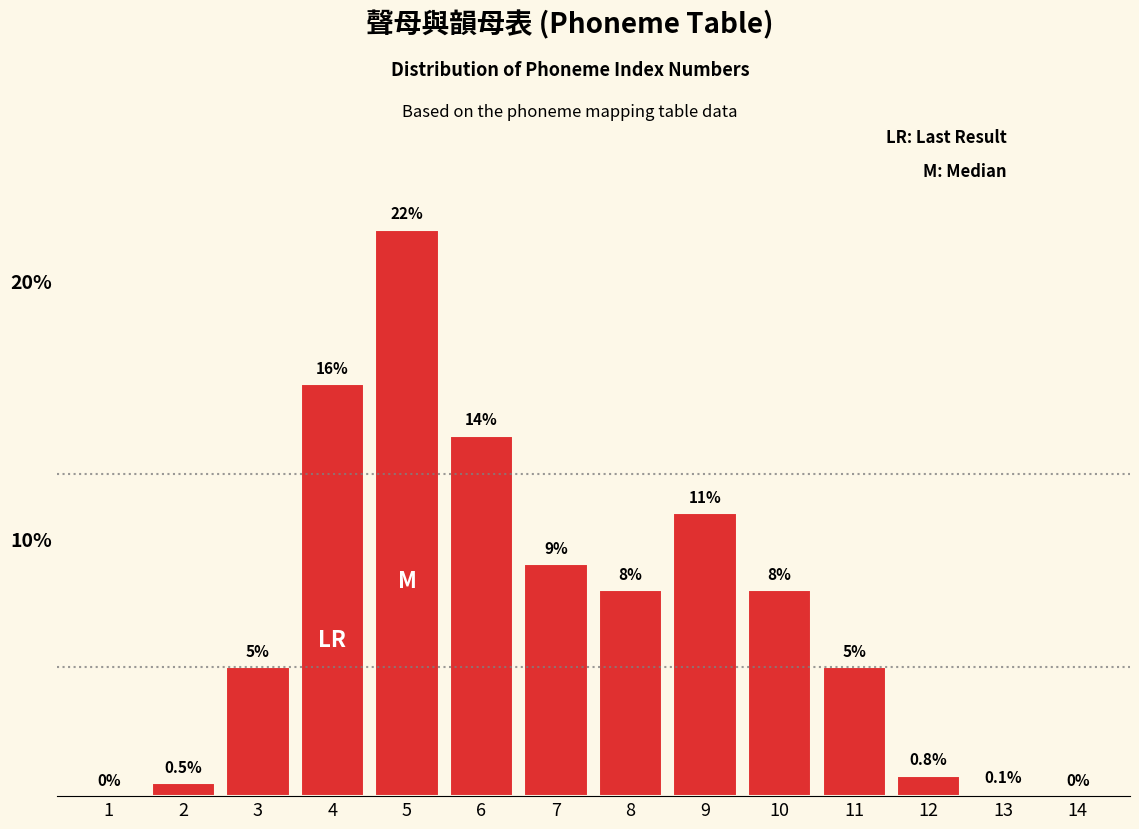

Reading left to right, extract all data points from this chart.

1=0.0	2=0.5	3=5.0	4=16.0	5=22.0	6=14.0	7=9.0	8=8.0	9=11.0	10=8.0	11=5.0	12=0.8	13=0.1	14=0.0